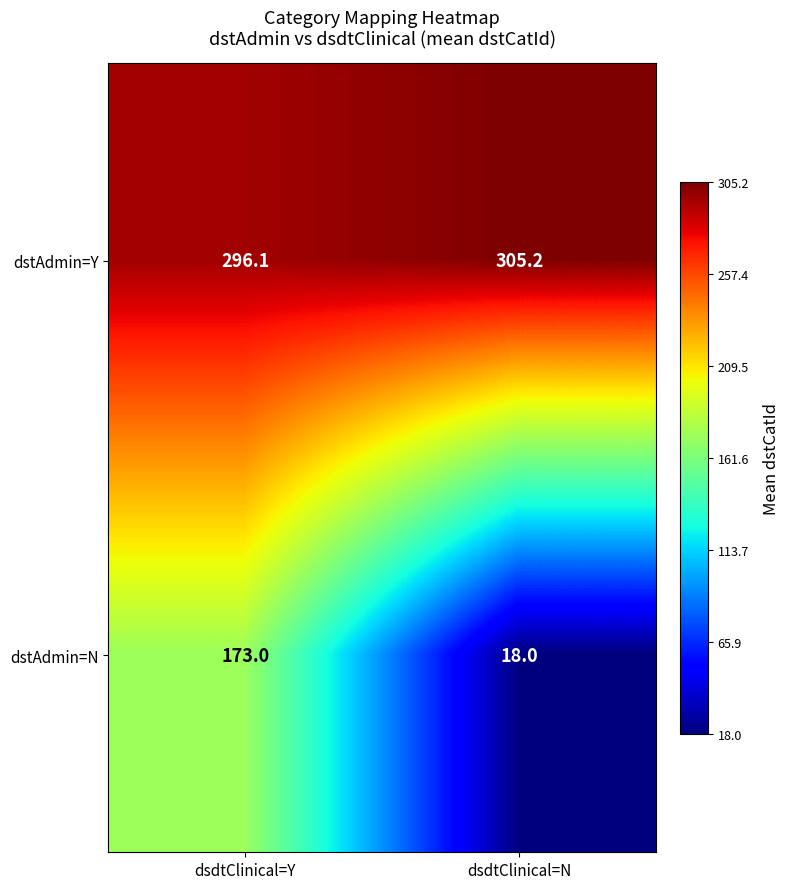

Reading left to right, list all the values displayed in this chart.

dstAdmin=Y: 296.1	305.2
dstAdmin=N: 173.0	18.0